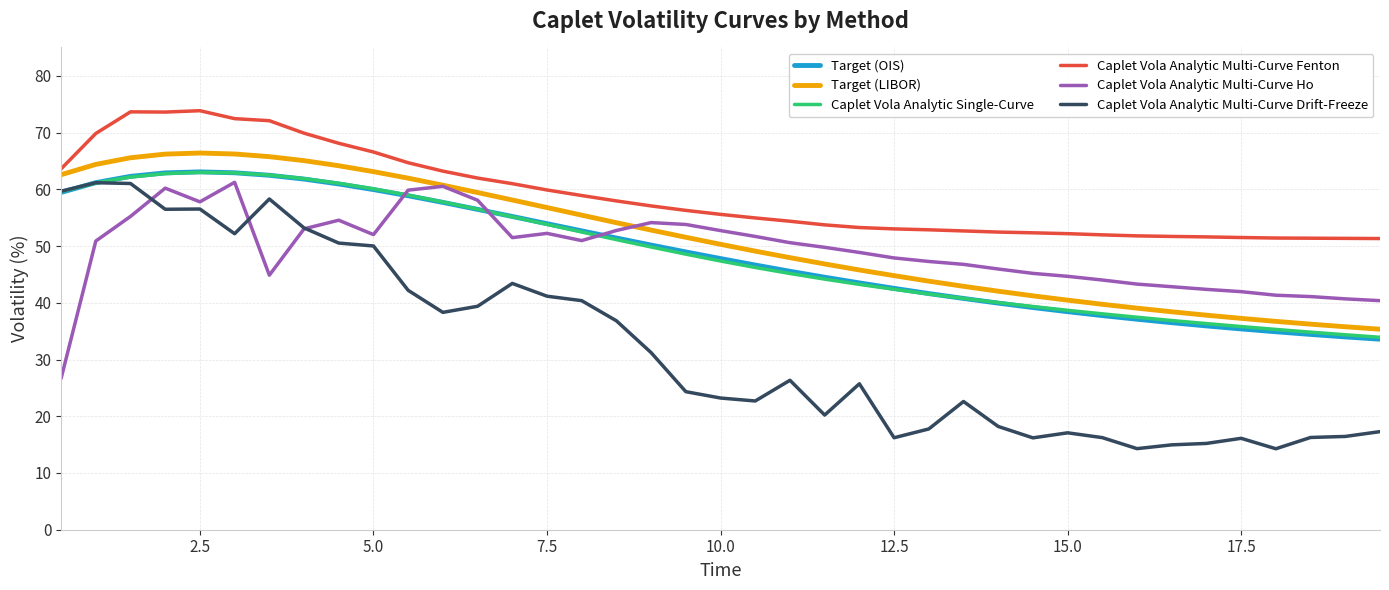

Which series has the widest spread of values?

Caplet Vola Analytic Multi-Curve Drift-Freeze